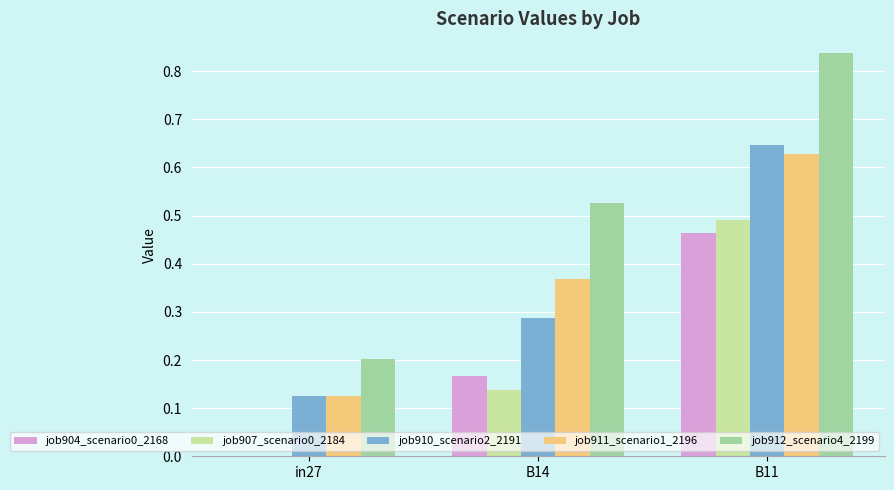

Count the job911_scenario1_2196 values in the range 0 to 1.

3